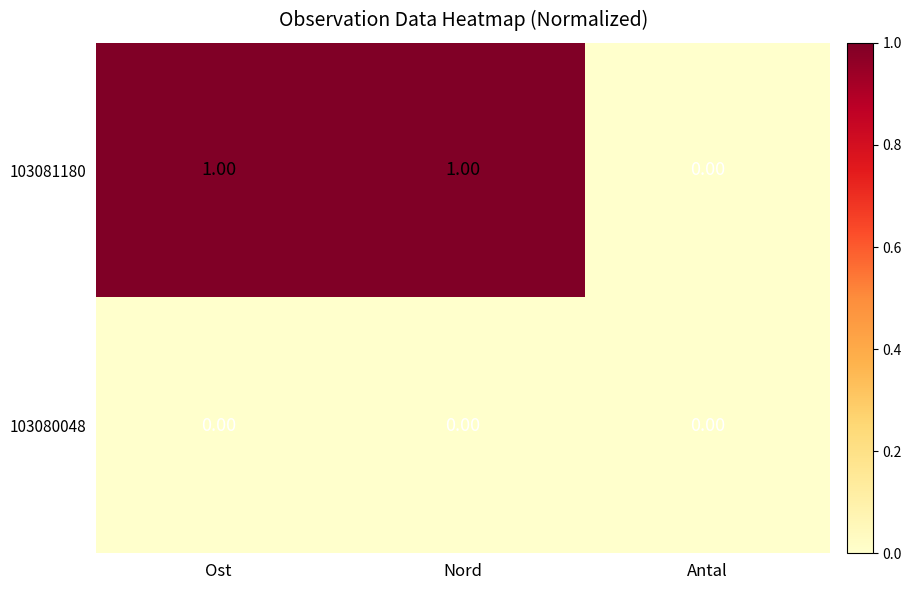

Where is 103081180 nearest to the value 0?

Antal